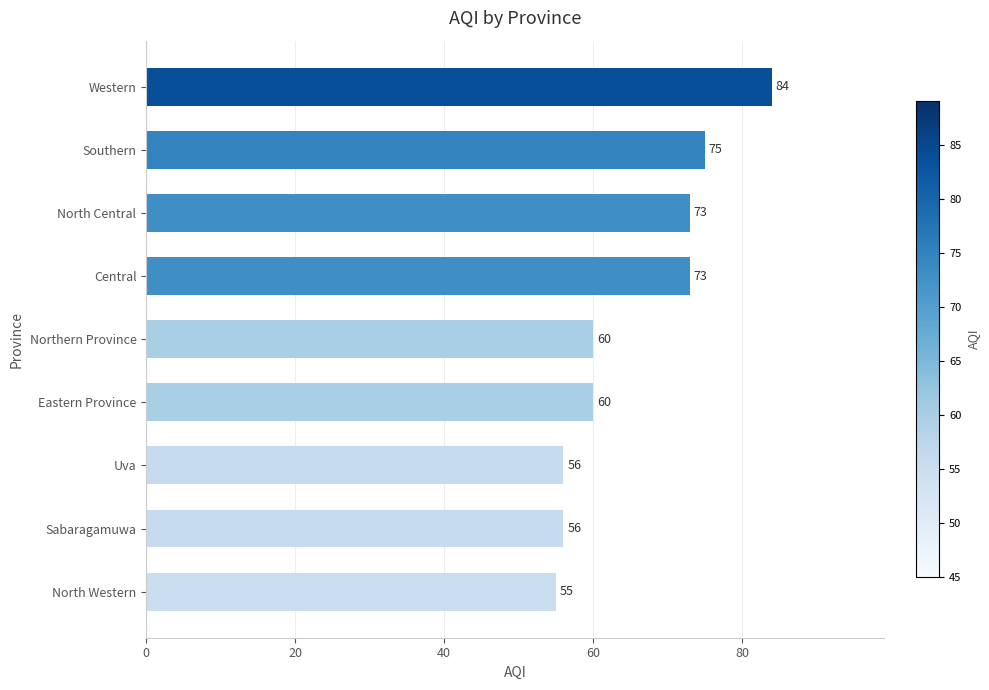

True or false: the data shows 21 at Eastern Province.

False